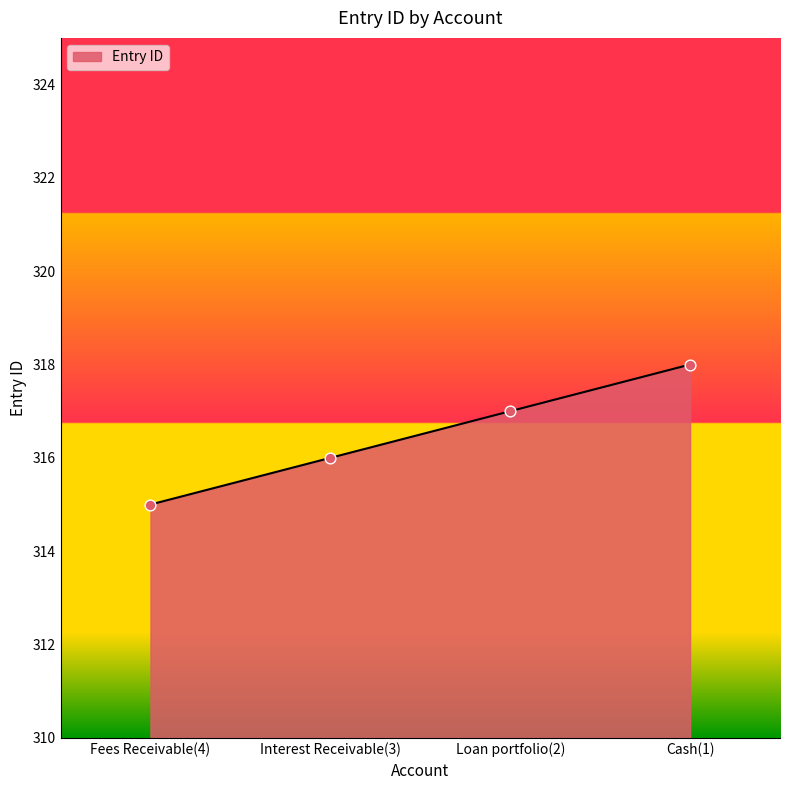

What is the ratio of the value at Interest Receivable(3) to the value at Loan portfolio(2)?

1.0